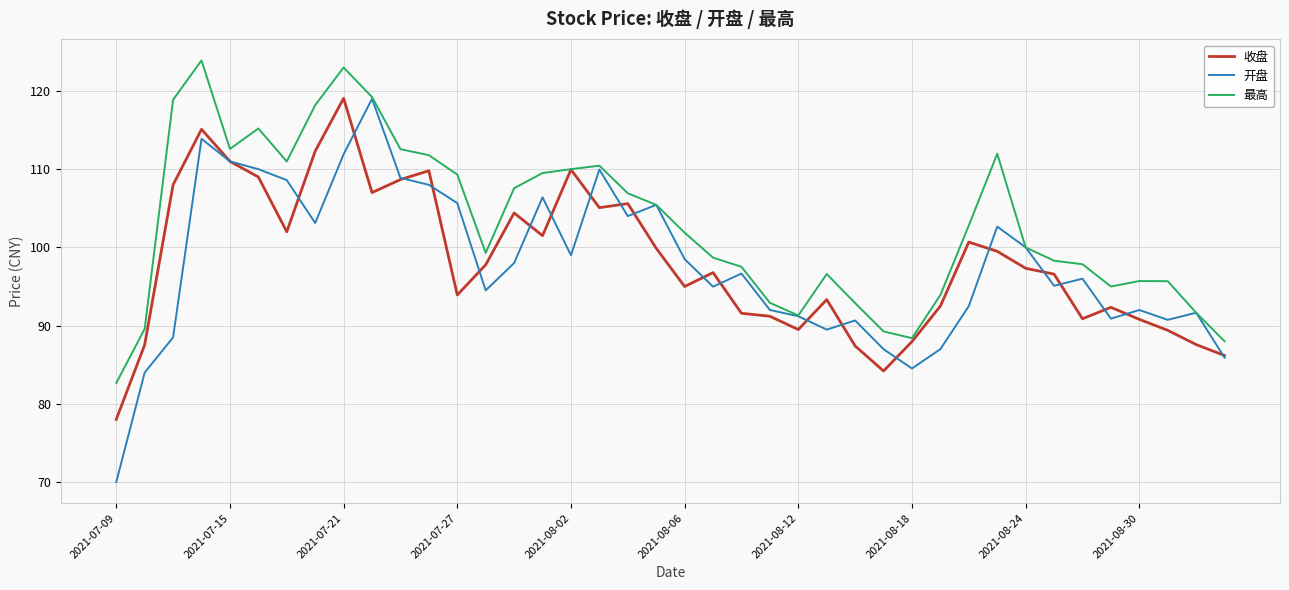

In 最高, how many points are higher than both neighbors (excluding endpoints)?

7